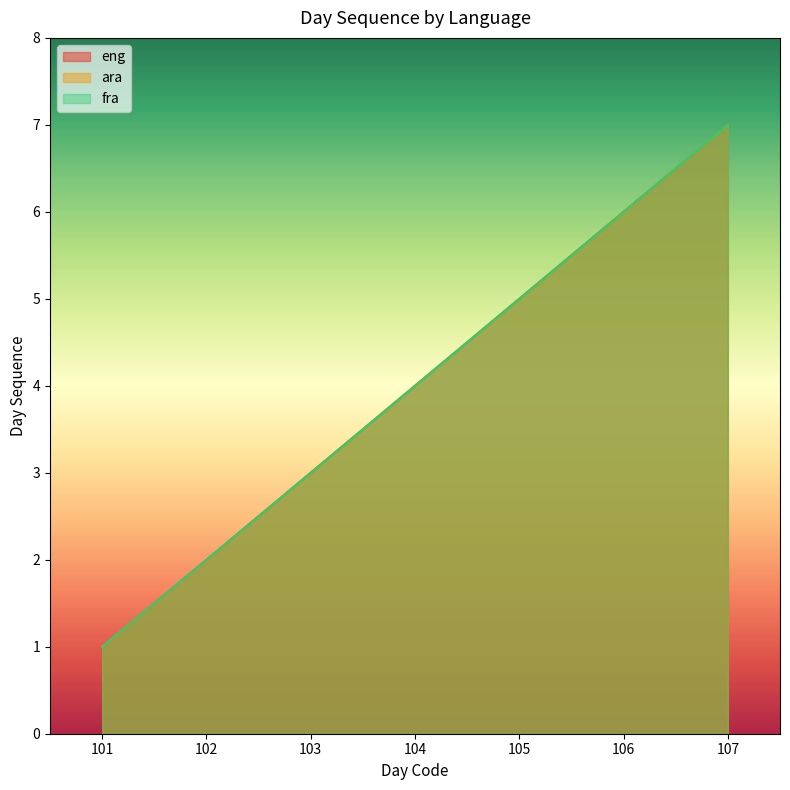

True or false: eng and fra intersect in this chart.

False